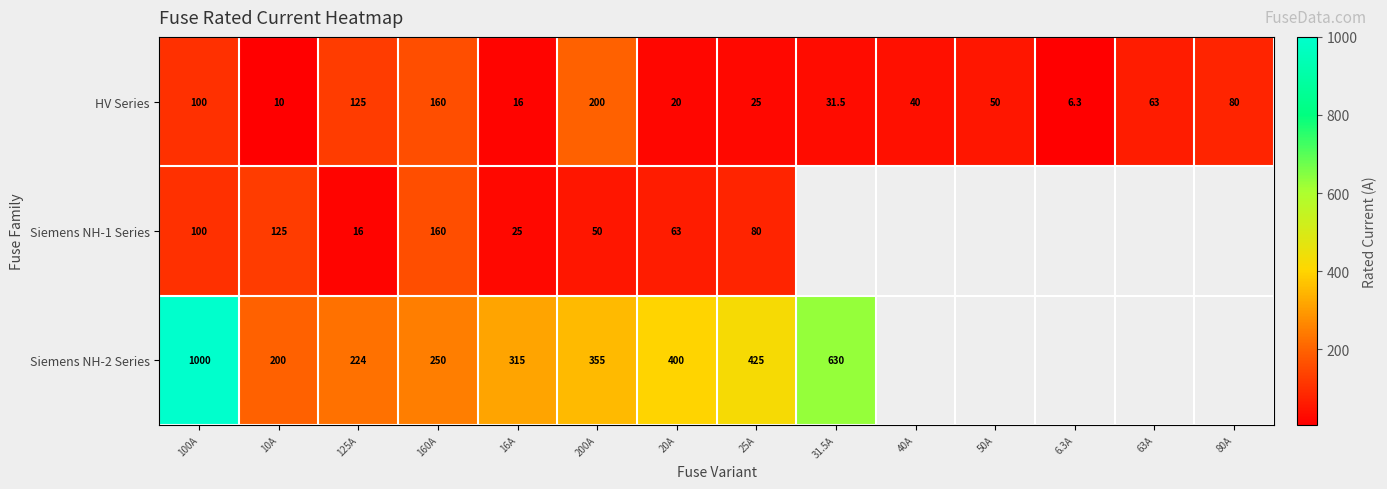

What value does the HV Series series have at 160A?

160.0